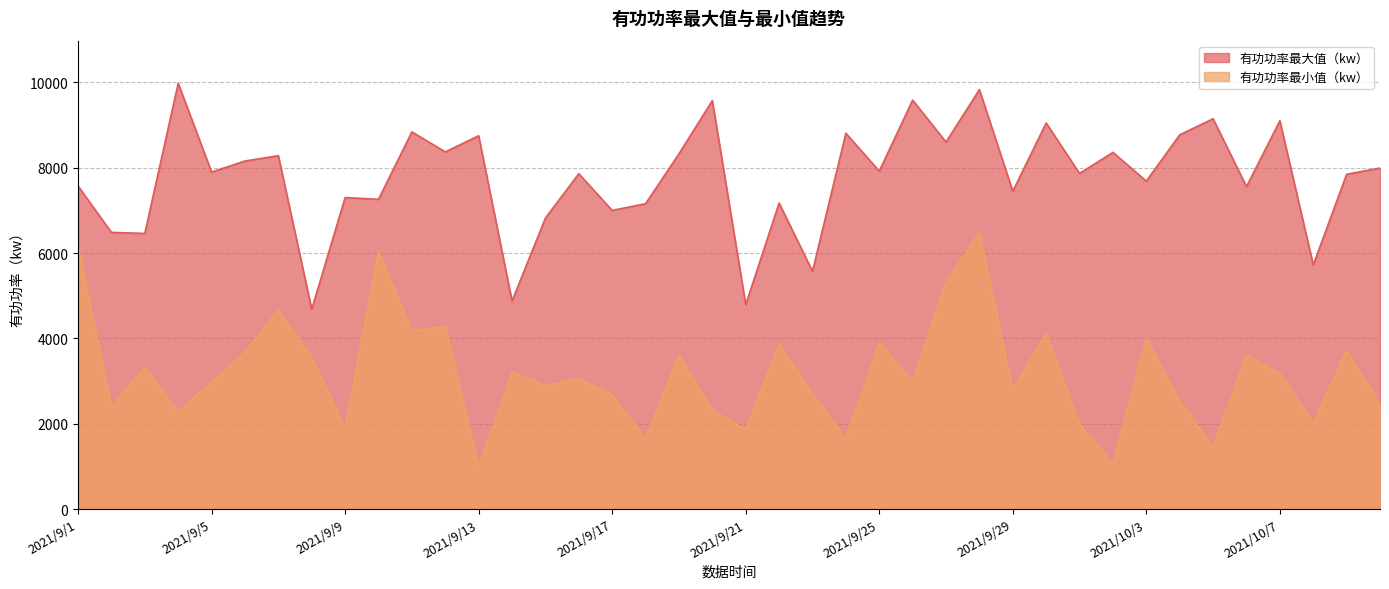

How many interior local peaks does the 有功功率最大值（kw） series have?

15